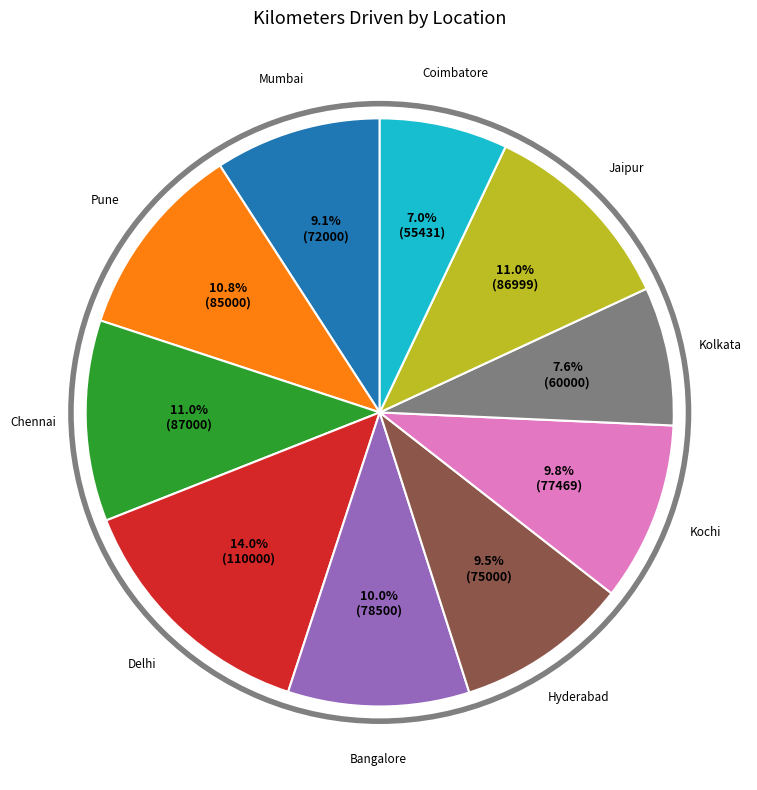

How many segments does this pie chart have?

10